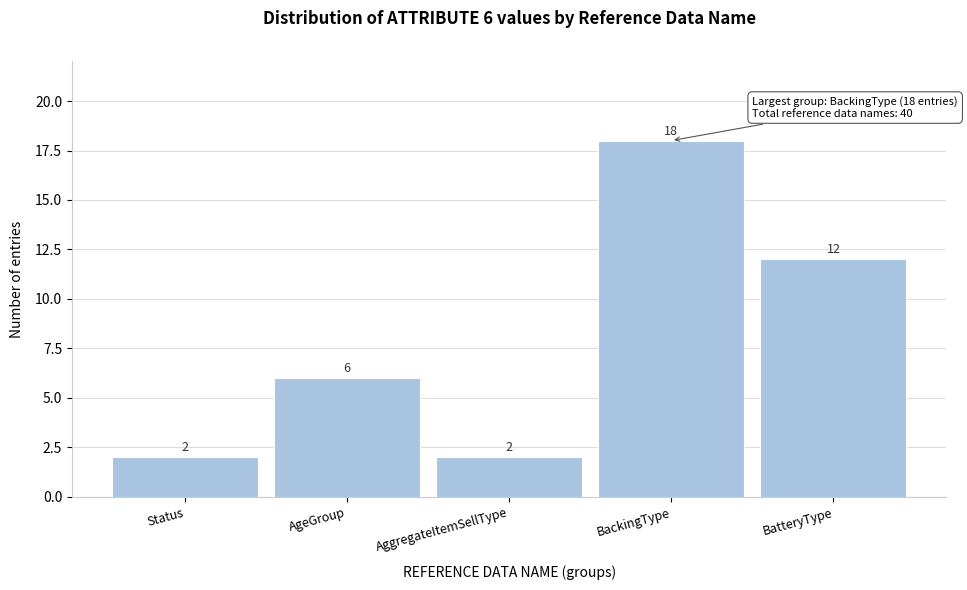

Reading right to left, list all the values displayed in this chart.

12	18	2	6	2